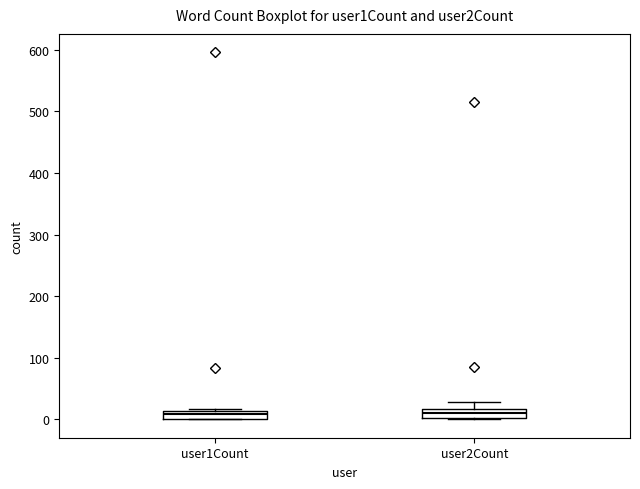

Where is the upper edge of the box for user1Count on the y-axis? The values are not printed on the chart, so give them approximately, as read against the axis.

10